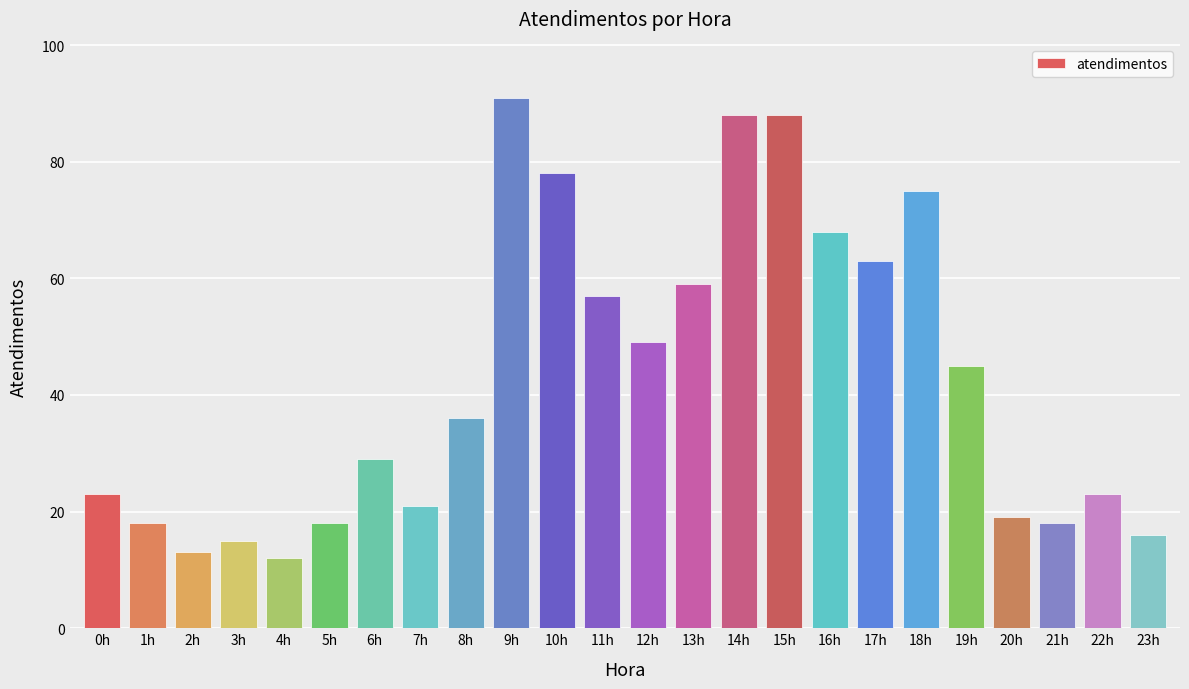

What is the change in value from 4h to 14h?

+76